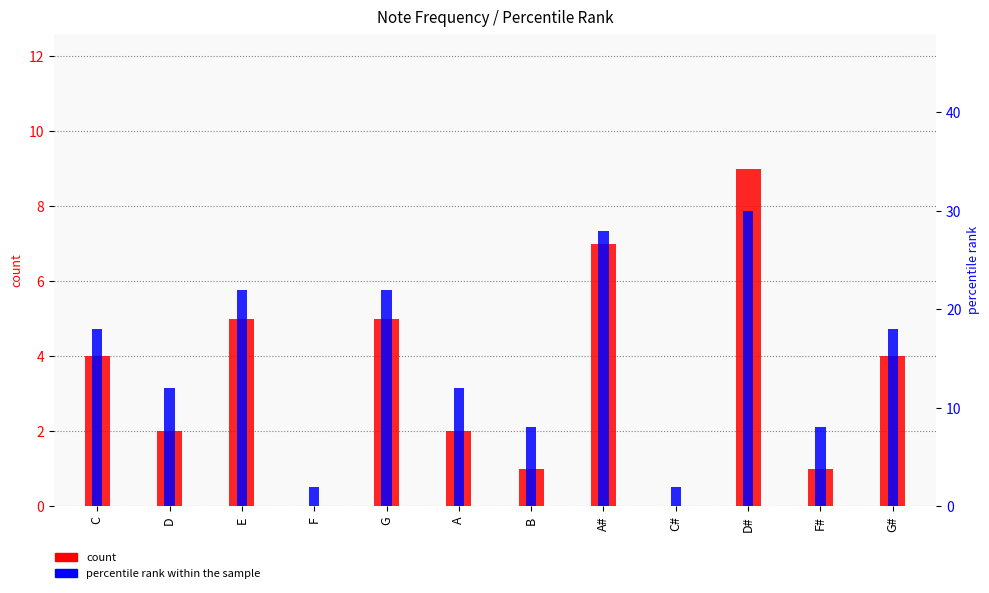

List the labels in order of percentile rank within the sample value, largest first.

D#, A#, E, G, C, G#, D, A, B, F#, F, C#